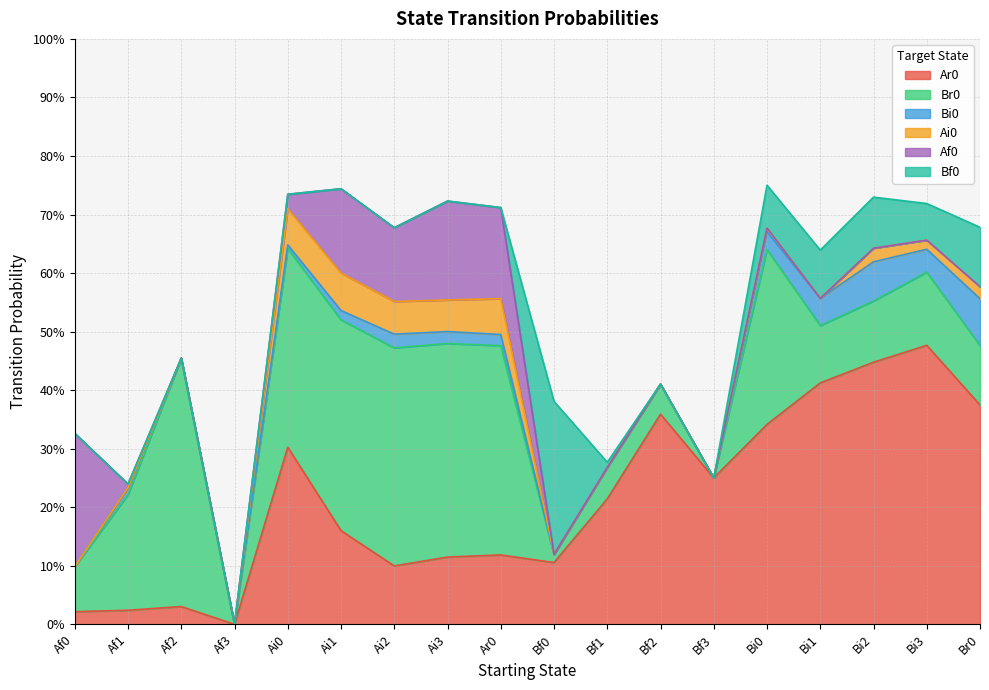

What is the spread (max minus min) of values at Bf2?

0.4